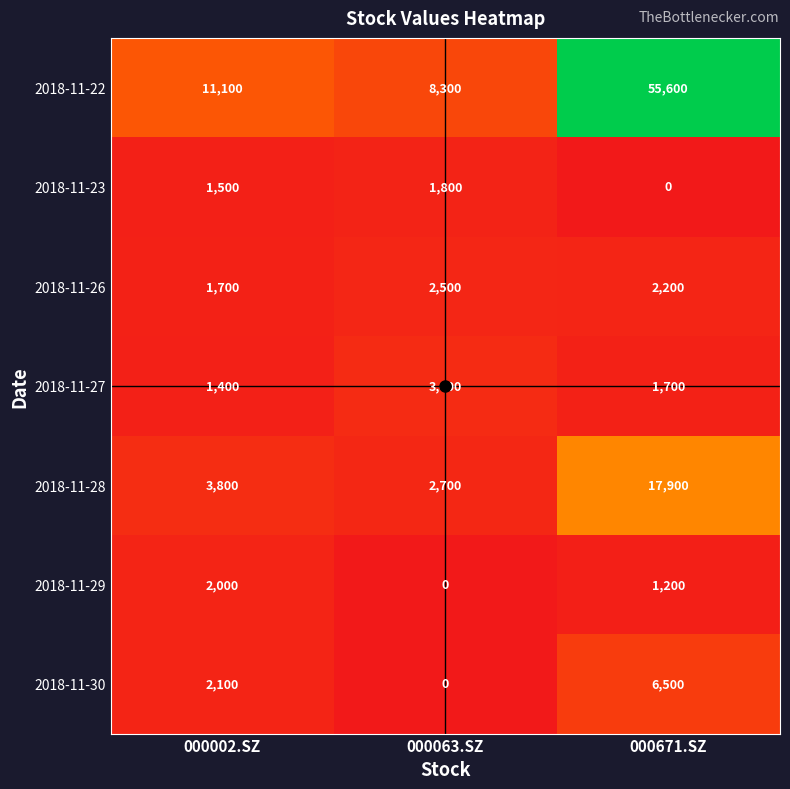

Rank the series by their maximum value, from lowest to highest.

2018-11-23, 2018-11-29, 2018-11-26, 2018-11-27, 2018-11-30, 2018-11-28, 2018-11-22